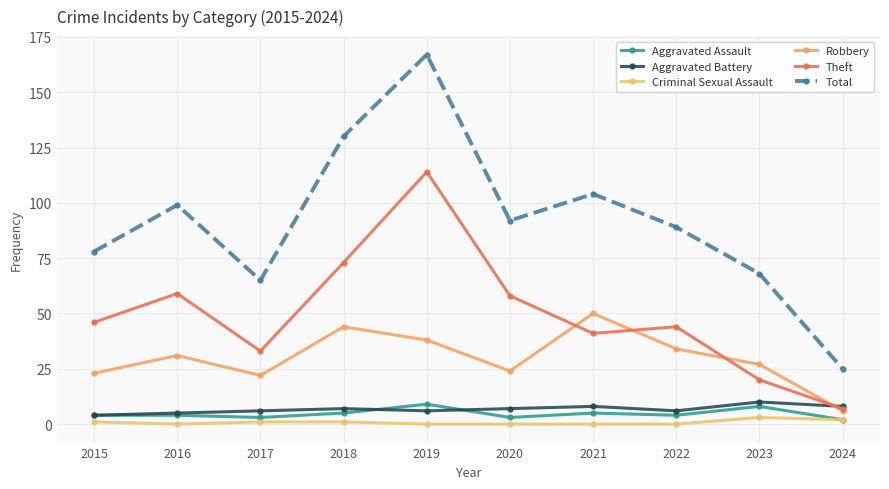

Rank the series at 2020 from highest to lowest value.

Total, Theft, Robbery, Aggravated Battery, Aggravated Assault, Criminal Sexual Assault